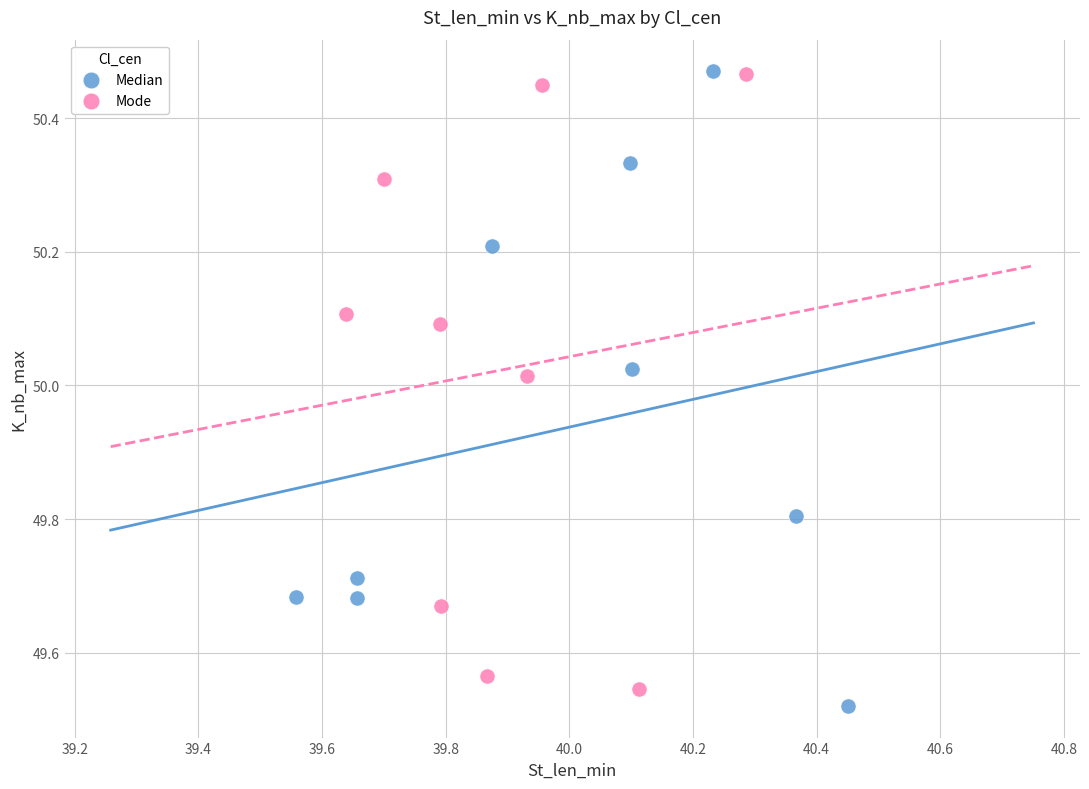

What are all the series names shown in the legend?

Median, Mode